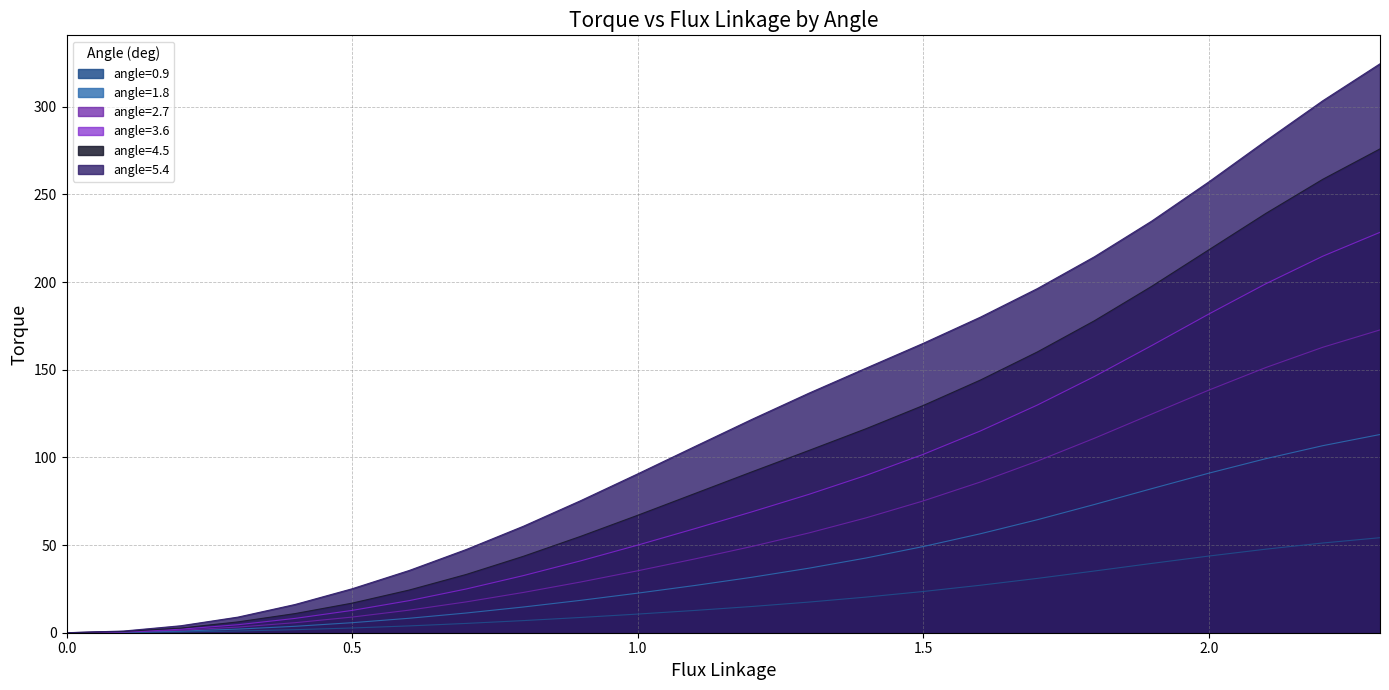

What is the difference between the maximum and second lowest values in the 5.4 series?

323.6